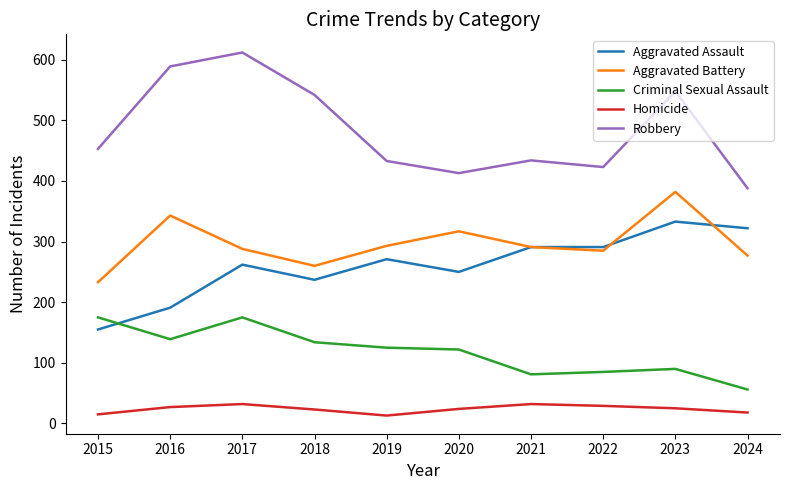

Where do Aggravated Assault and Criminal Sexual Assault first cross each other?

2015 and 2016